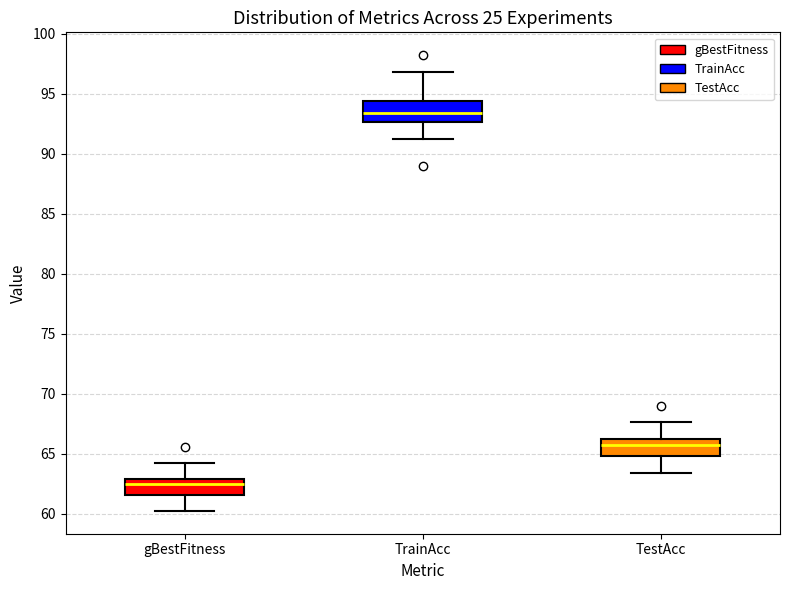

Where is the upper edge of the box for TrainAcc on the y-axis? The values are not printed on the chart, so give them approximately, as read against the axis.

94.5